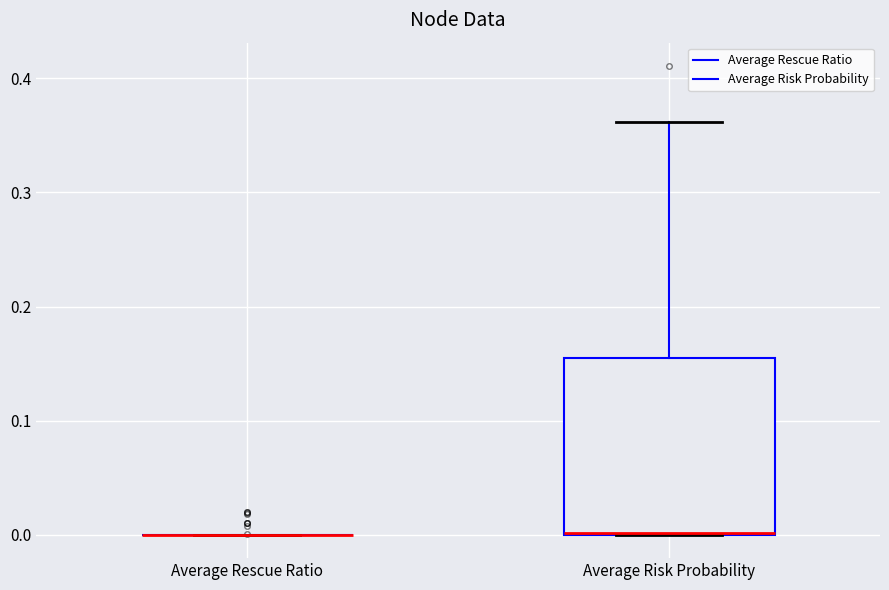

Reading left to right, read every box against the y-axis: the position of its median line, the range the box covers, and the ends of its whiskers. The values are not printed on the chart, so give them approximately, as read against the axis.

Average Rescue Ratio: box collapsed to a line at 0.00, whiskers 0.00 to 0.00
Average Risk Probability: median 0.00 (drawn on the box's lower edge), box 0.00 to 0.16, whiskers 0.00 to 0.36